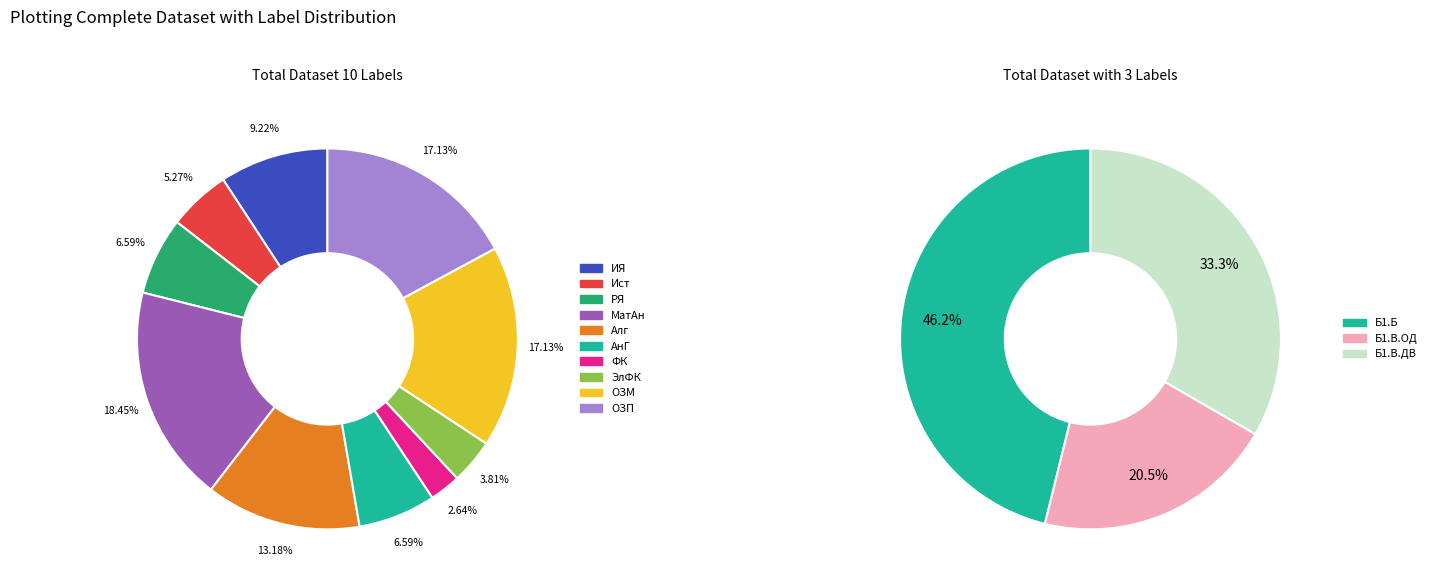

Rank the categories by value from lowest to highest.

Физическая культура, Элективные курсы (физ.к.), История, Русский язык и культура речи, Аналитическая геометрия, Иностранный язык, Алгебра, Олимпиадные задачи по математике, Олимпиадные задачи по программированию, Математический анализ